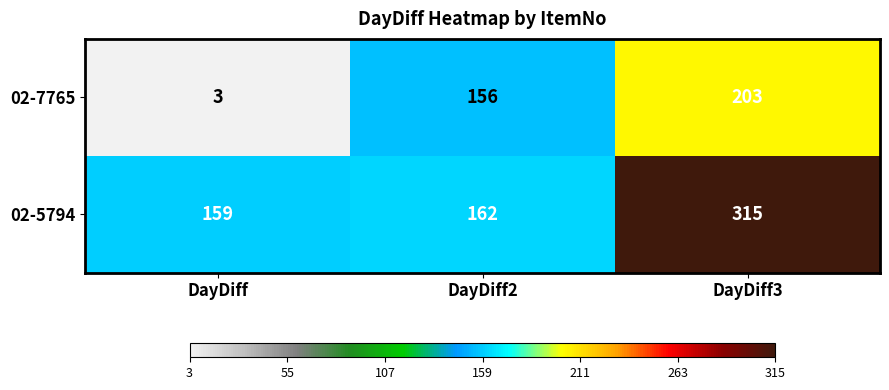

At which category is the sum across all series the highest?

DayDiff3